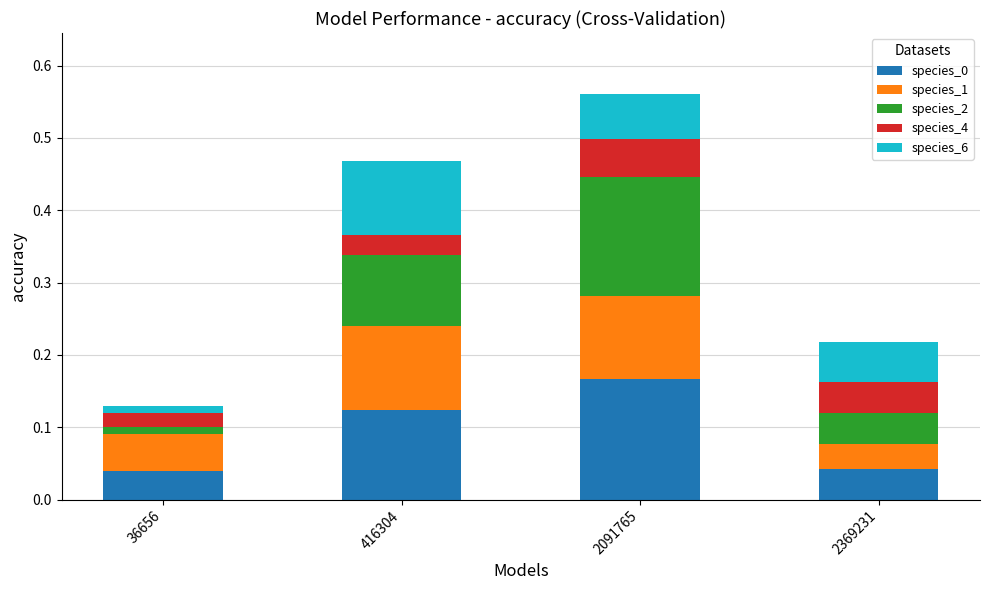

At which label does species_0 reach its peak?

2091765